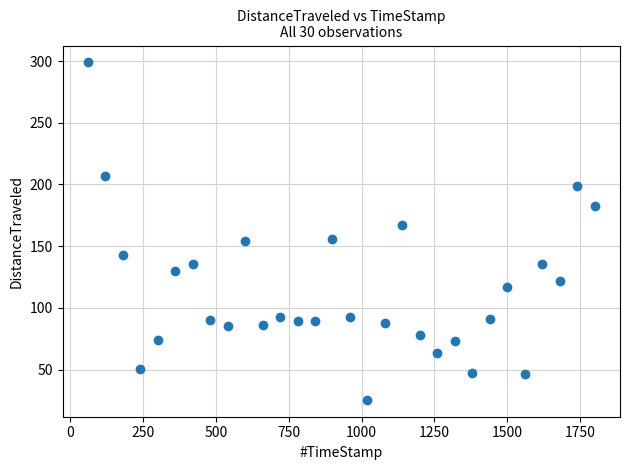

What is the range of Y values (max minus min)?

273.4